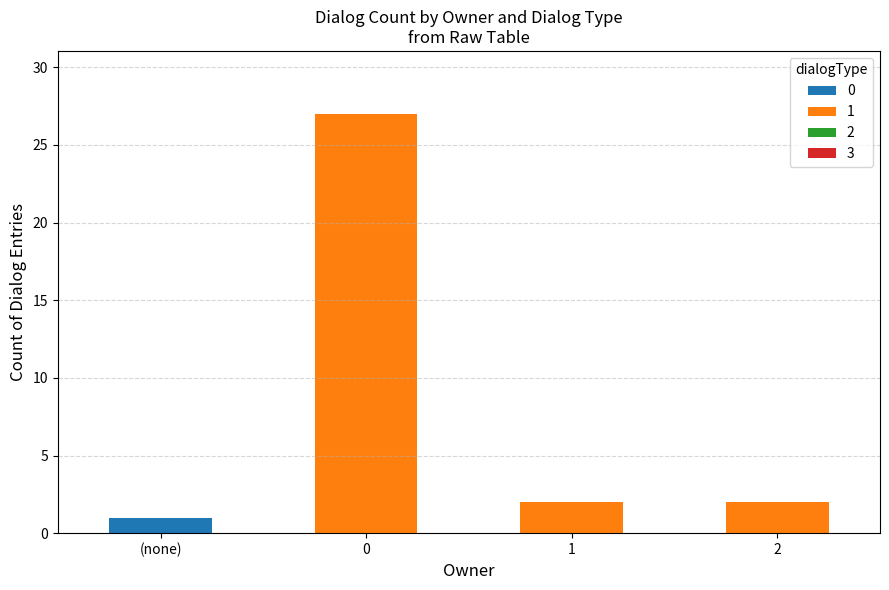

Is it true that 0 equals 0 at 2?

True